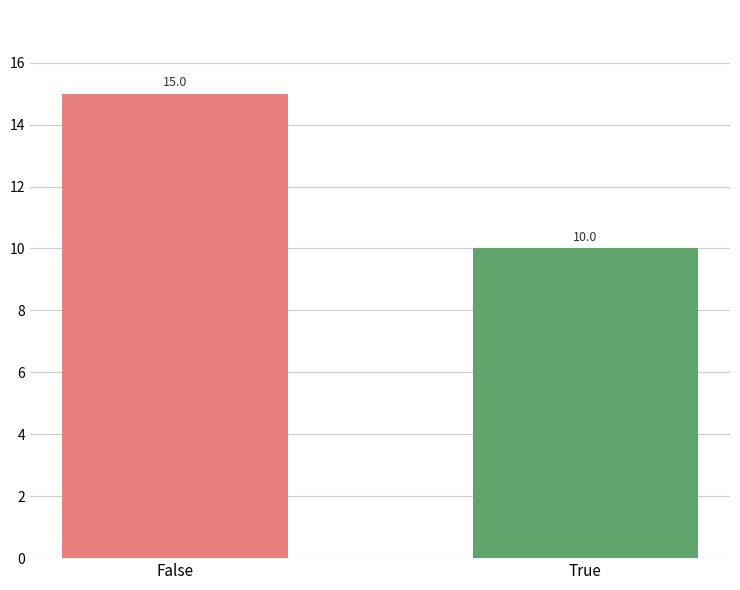

Read the value at False.

15